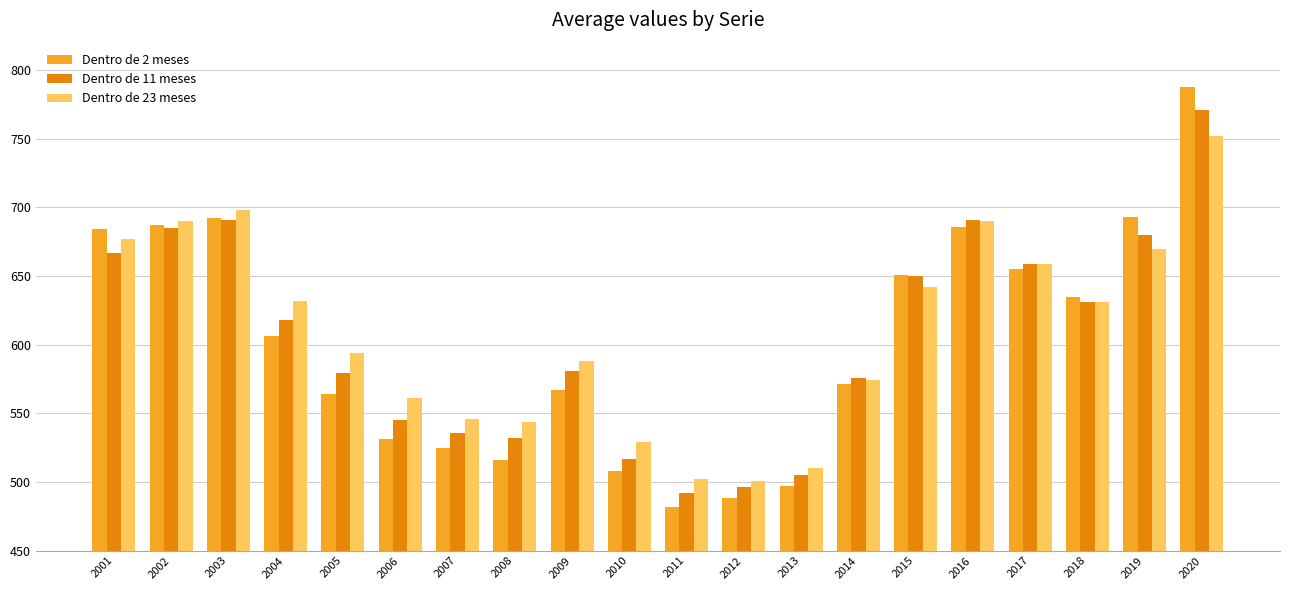

Where does the Dentro de 2 meses series first go above 606?

2001